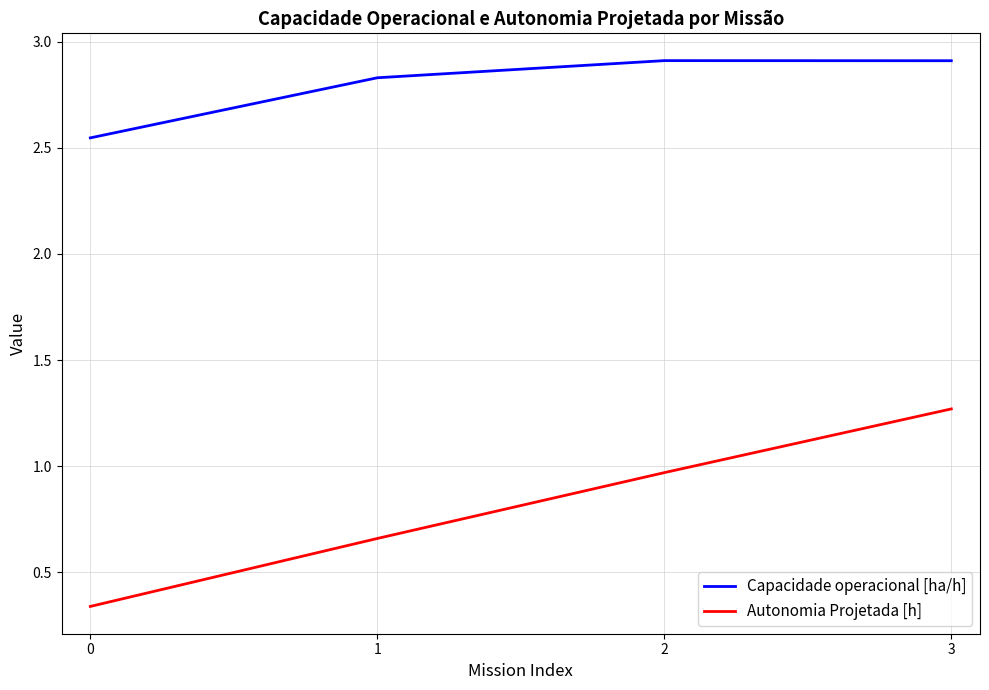

Is it true that Autonomia Projetada [h] equals 0.9 at 1?

False